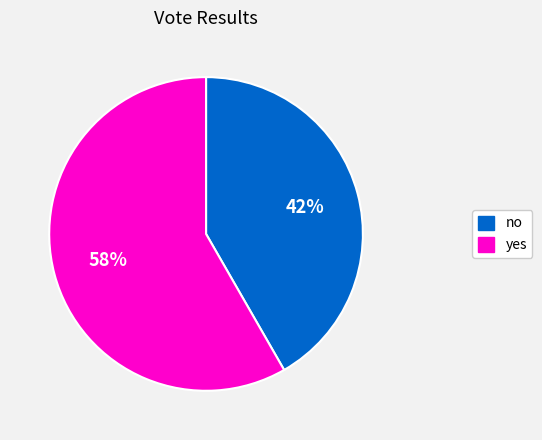

What is the largest slice in the pie chart?

yes